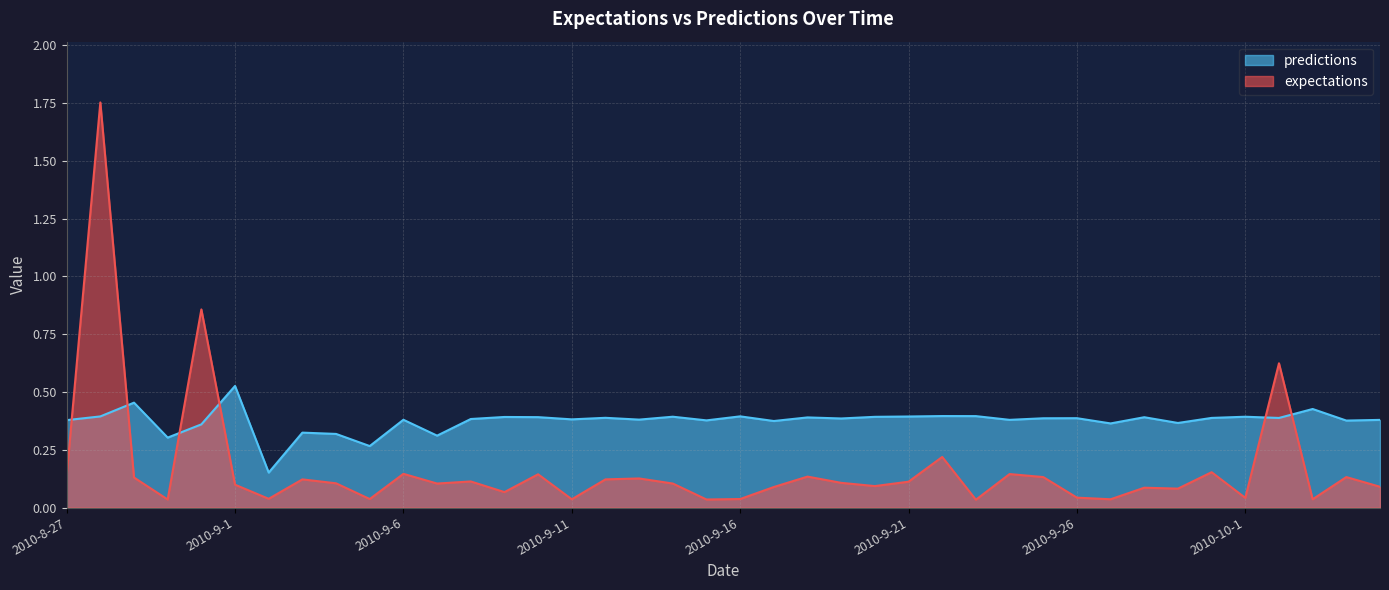

What position from the right is 2010-9-10?

26